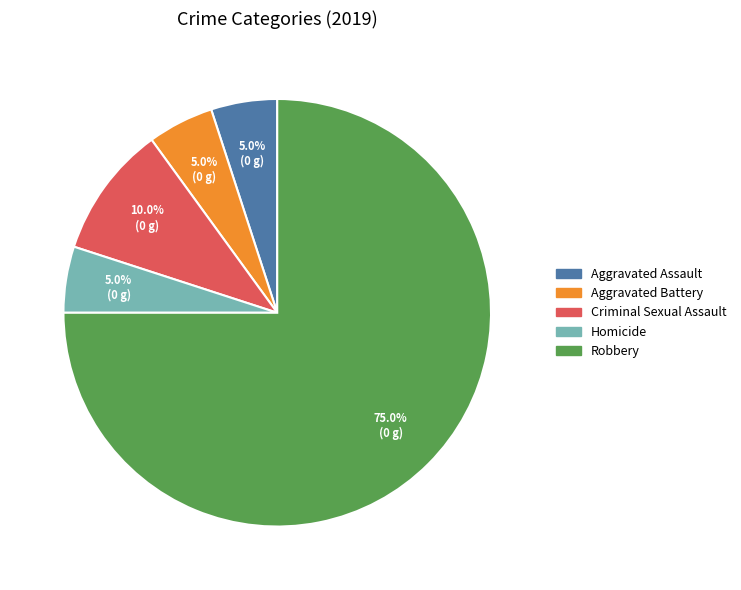

Approximately how many times larger is the value at Criminal Sexual Assault compared to Aggravated Battery?

2.0